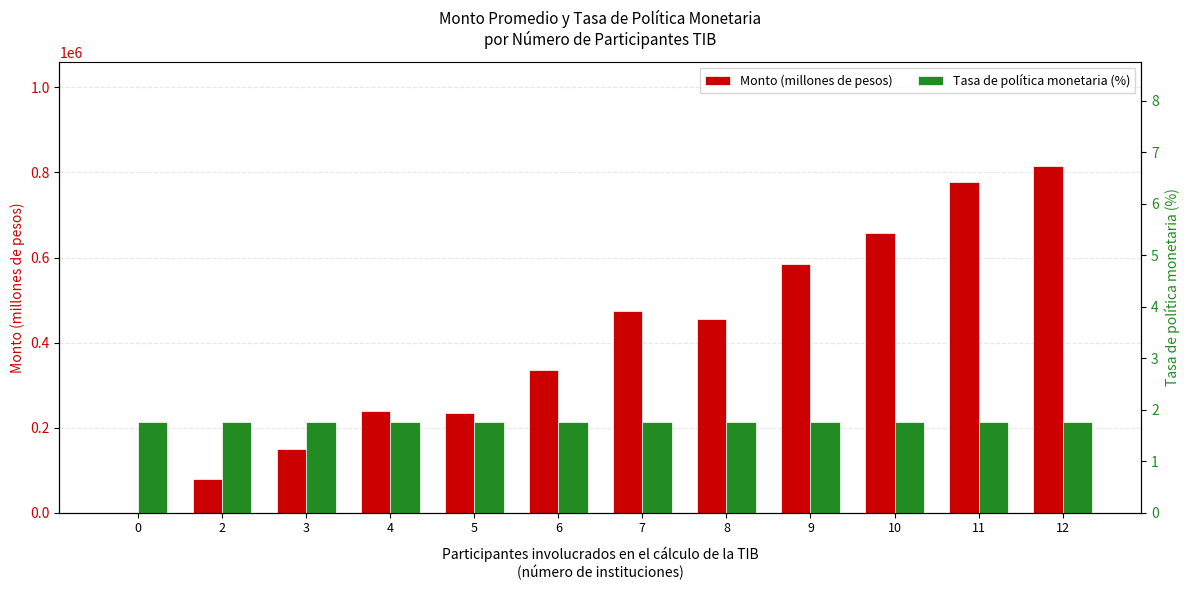

Is it true that Monto (millones de pesos) equals 238750.0 at 4?

True